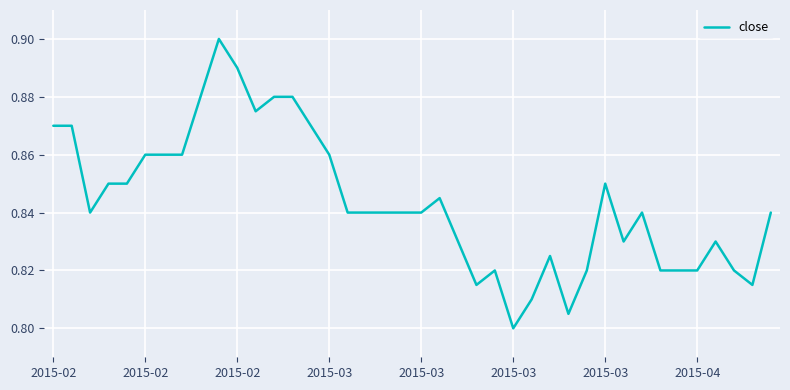

What is the sum of all values?

33.8